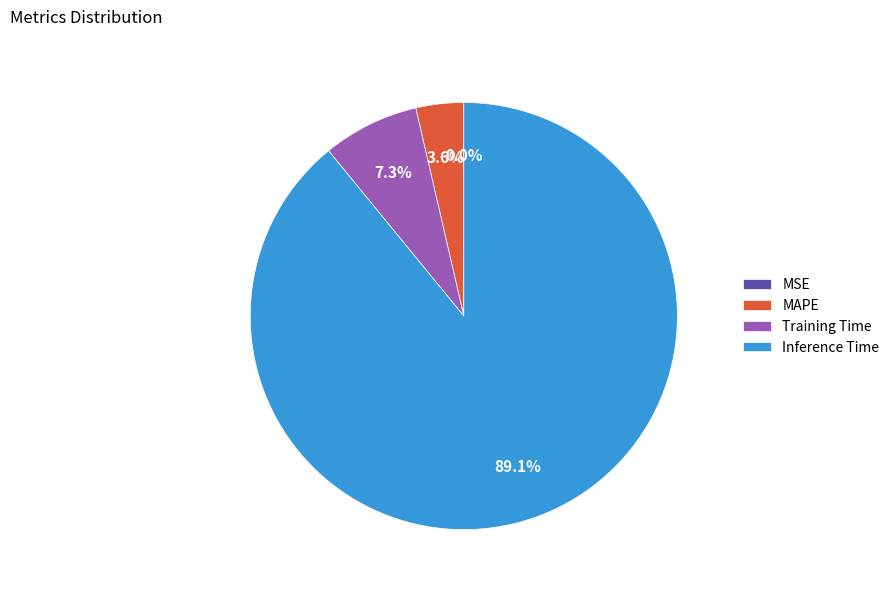

Combined, what portion of the pie is Training Time and Inference Time?

96.4%